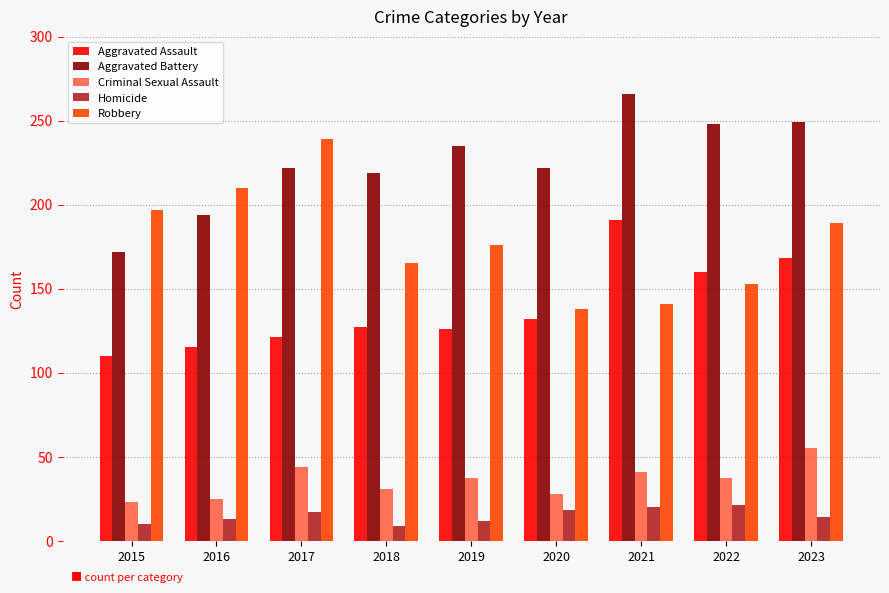

What is the average value of the Criminal Sexual Assault series?

36